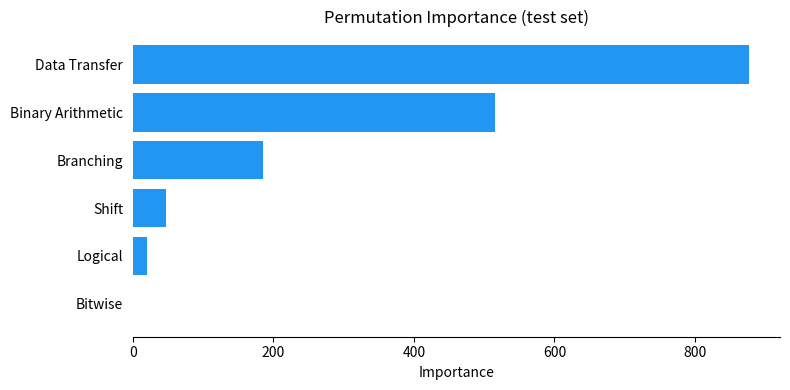

Is it true that the value at Binary Arithmetic is 130?

False